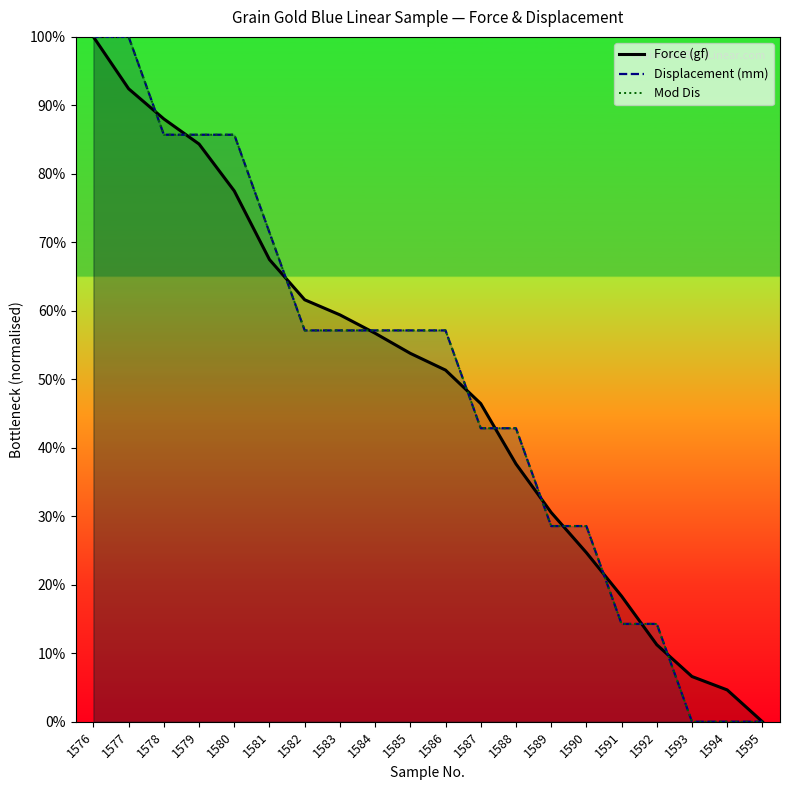

Reading left to right, list all the values displayed in this chart.

Force (gf): 100.0	92.4	88.0	84.4	77.5	67.5	61.6	59.4	56.7	53.8	51.3	46.5	37.7	30.6	24.7	18.3	11.2	6.6	4.6	0.0
Displacement (mm): 100.0	100.0	85.7	85.7	85.7	71.4	57.1	57.1	57.1	57.1	57.1	42.9	42.9	28.6	28.6	14.3	14.3	0.0	0.0	0.0
Mod Dis: 100.0	100.0	85.7	85.7	85.7	71.4	57.1	57.1	57.1	57.1	57.1	42.9	42.9	28.6	28.6	14.3	14.3	0.0	0.0	0.0